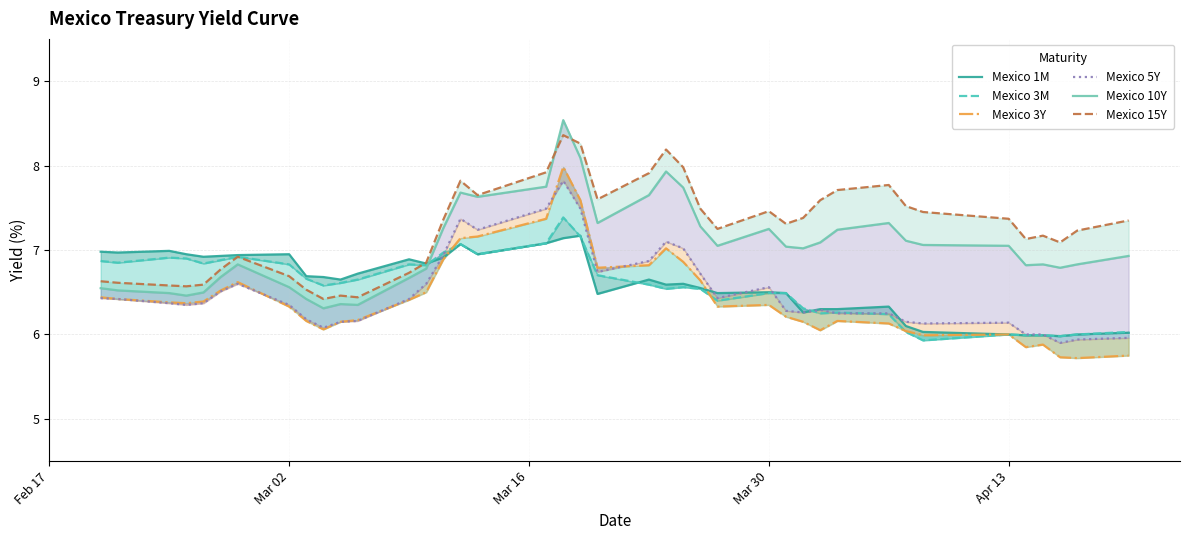

What is the label of the 5th point from the left?

Apr 13